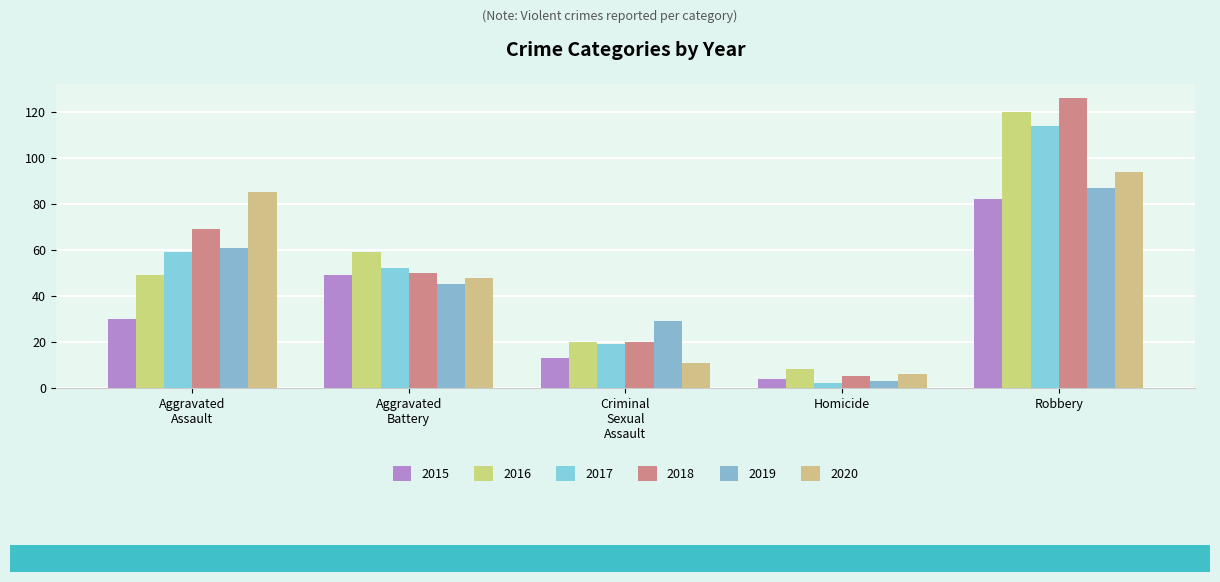

What is the label of the 5th bar from the left?

Robbery